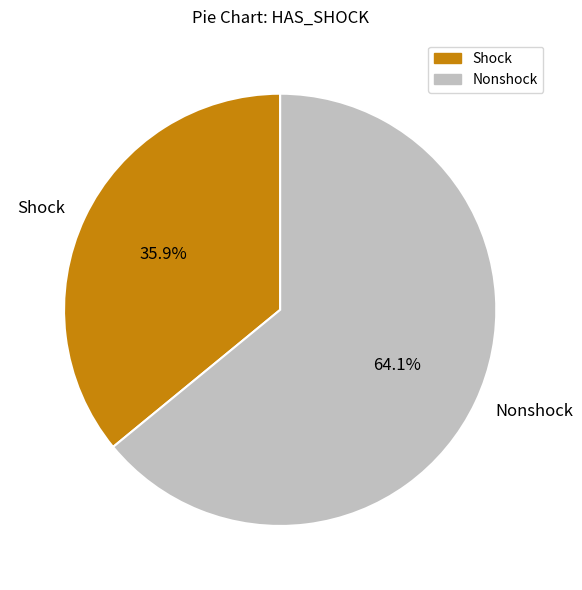

Rank the categories by value from lowest to highest.

Shock, Nonshock